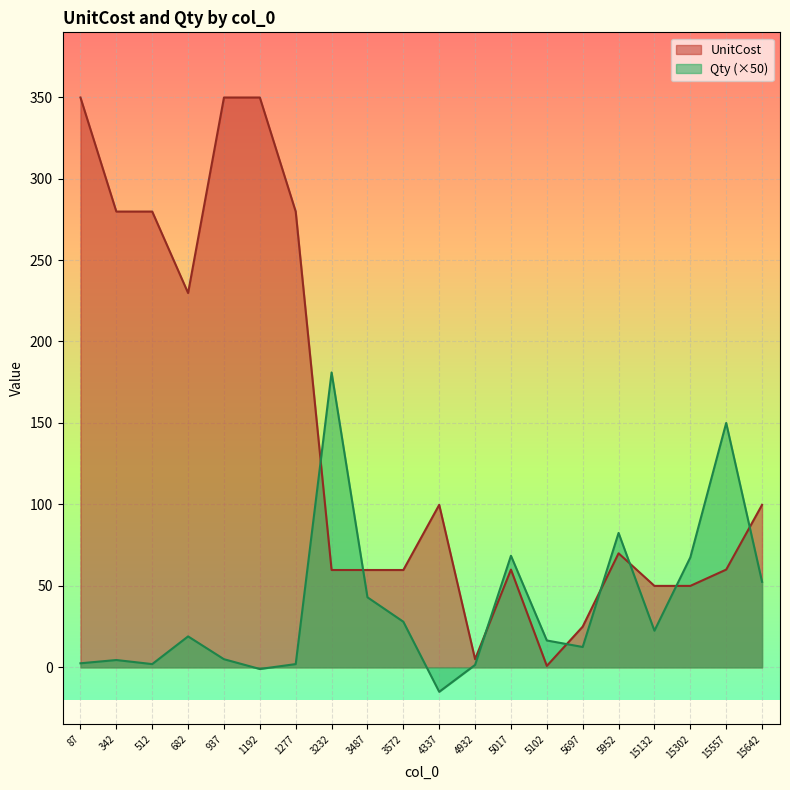

How many intersections are there between UnitCost and Qty?

8